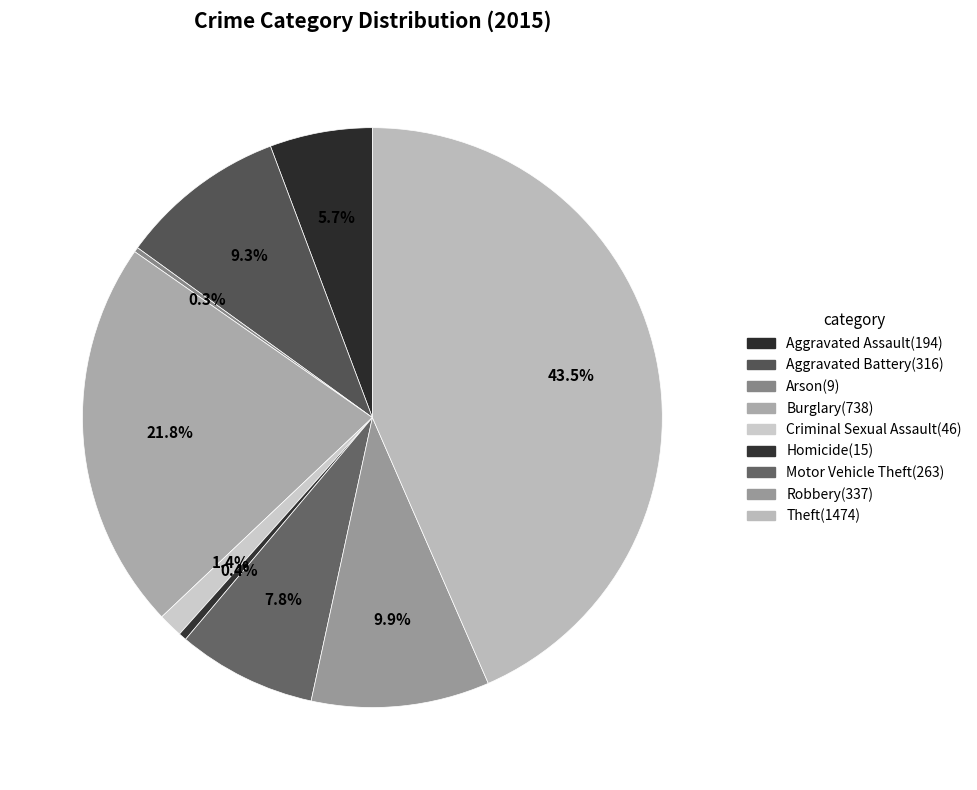

Is Homicide the majority of the pie?

No